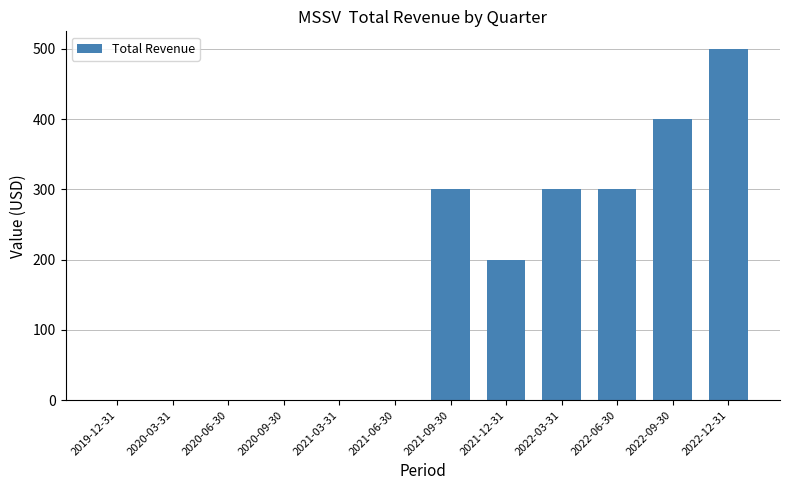

Between 2021-12-31 and 2022-03-31, which is larger?

2022-03-31